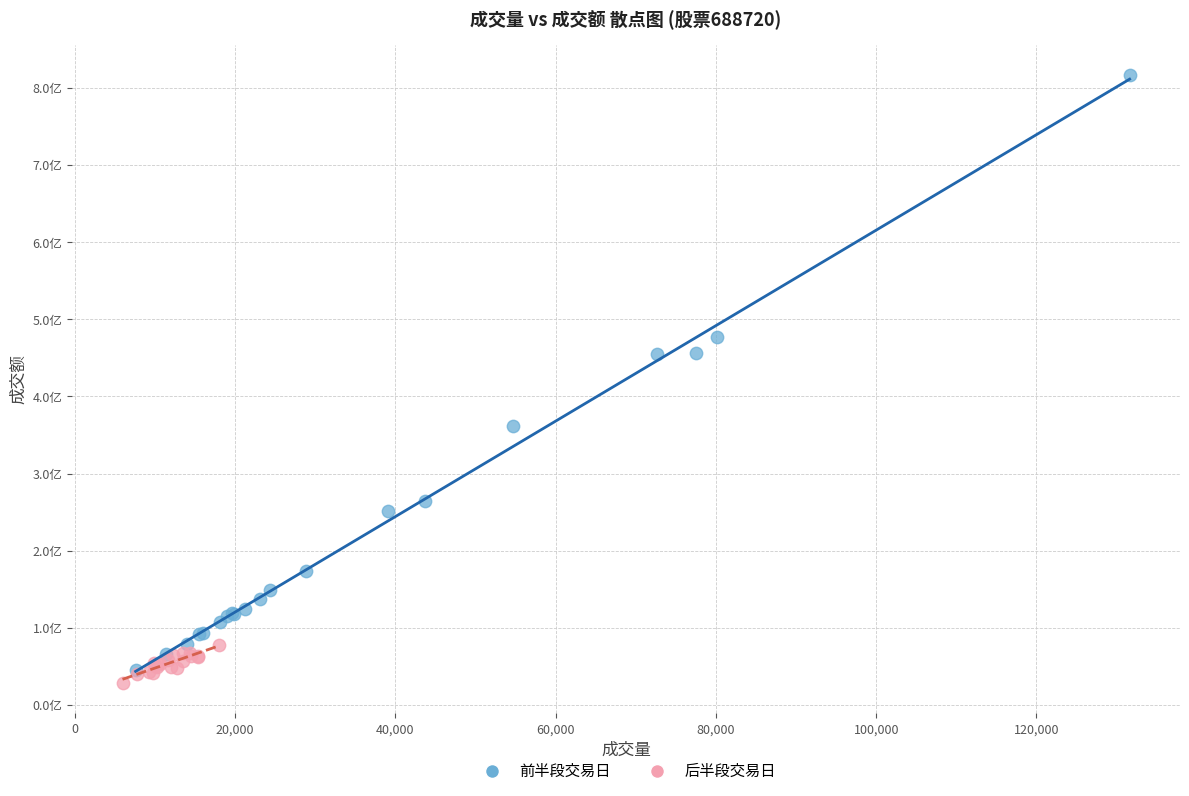

What are all the series names shown in the legend?

前半段交易日, 后半段交易日